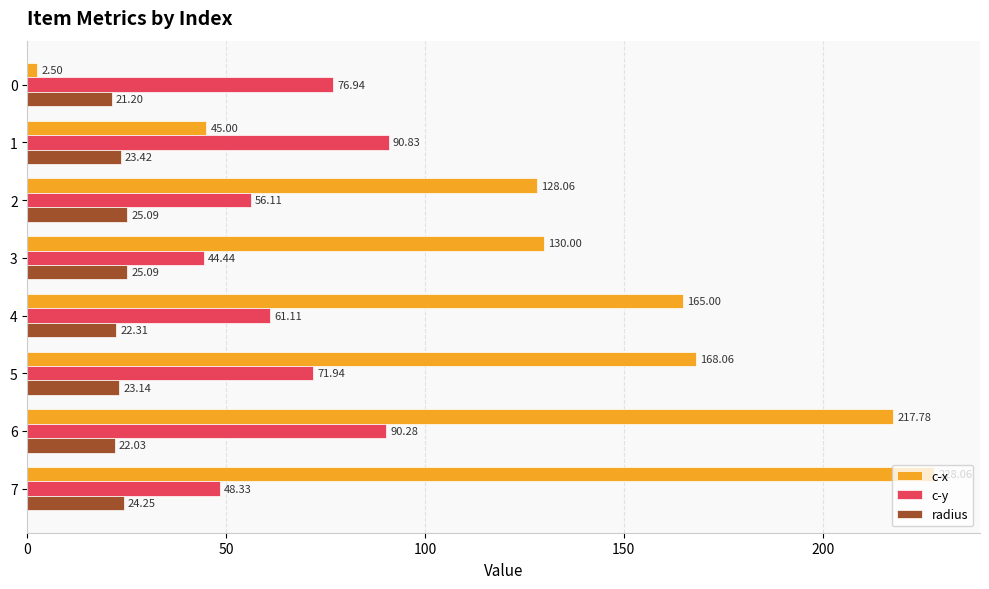

Which series has the widest spread of values?

c-x